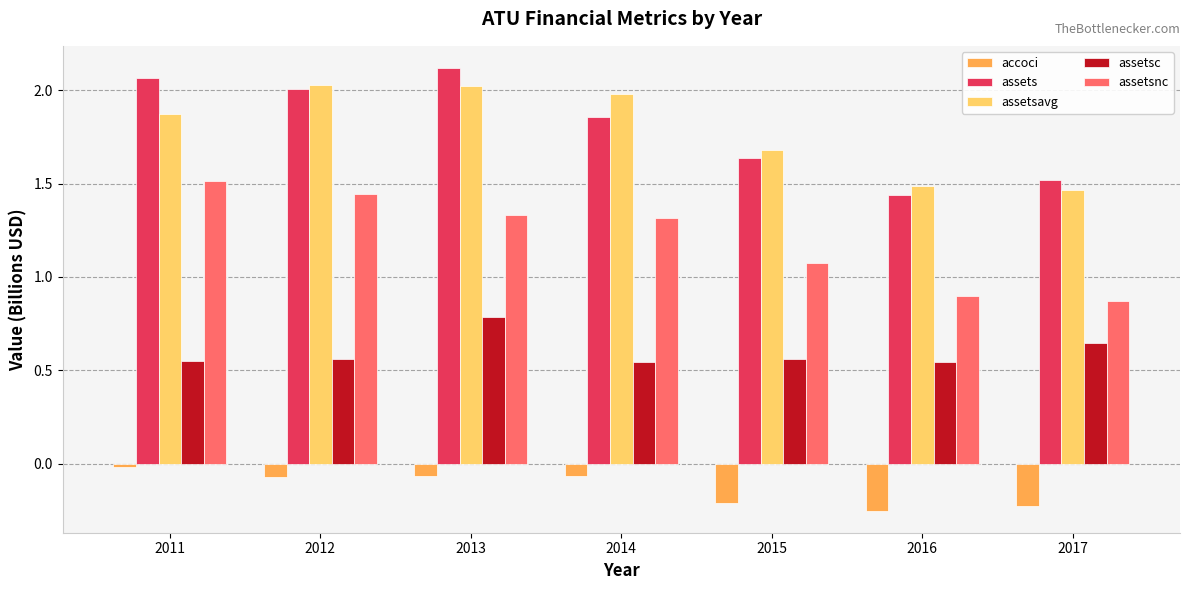

What are all the series names shown in the legend?

accoci, assets, assetsavg, assetsc, assetsnc